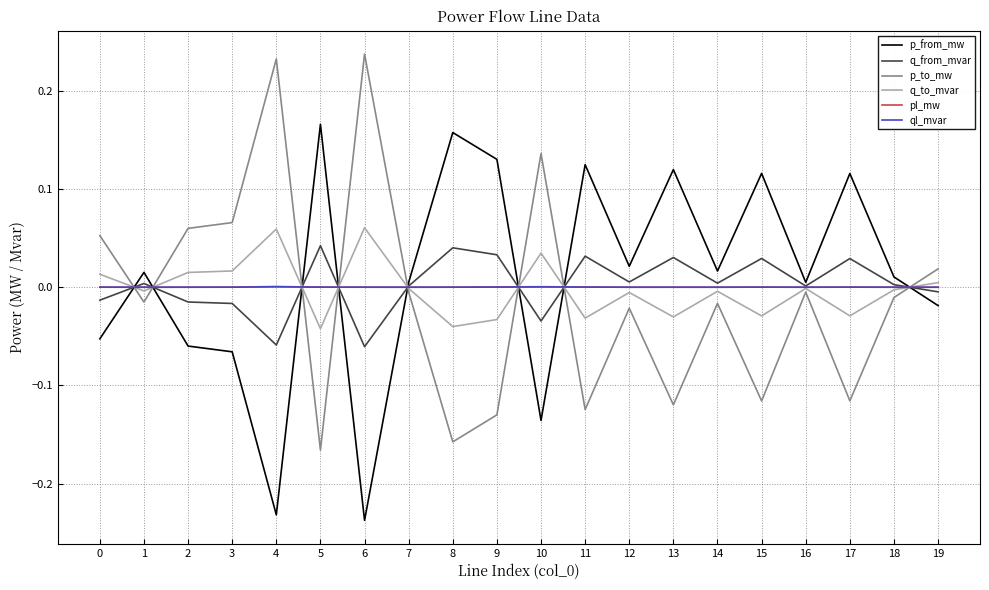

The pl_mw series shows 0.0 at 16. True or false?

True